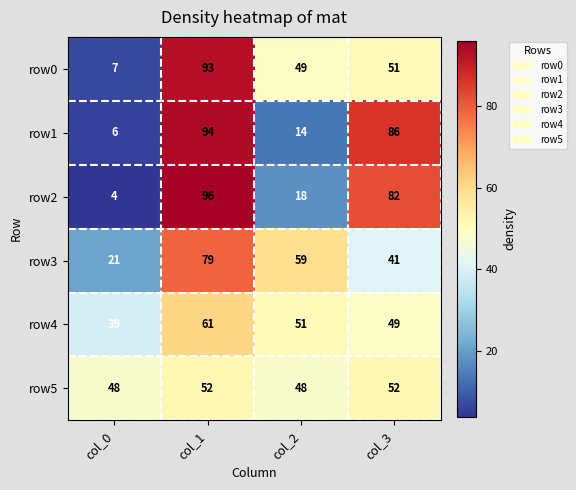

Which series has the widest spread of values?

row2